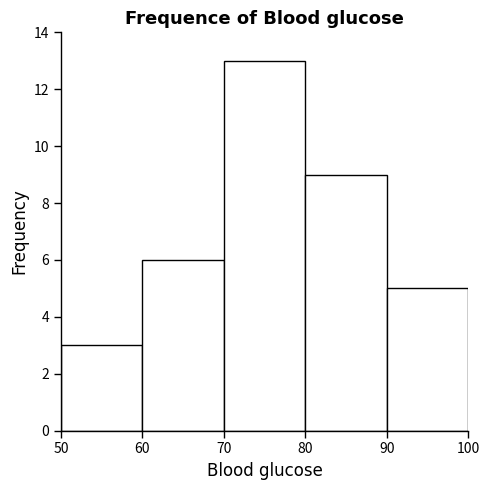

Reading left to right, transcribe this chart: for each bar, give the range it covers on the x-axis and its height. The values are not printed on the chart, so give them approximately, as read against the axis.

50 to 60: 3
60 to 70: 6
70 to 80: 13
80 to 90: 9
90 to 100: 5